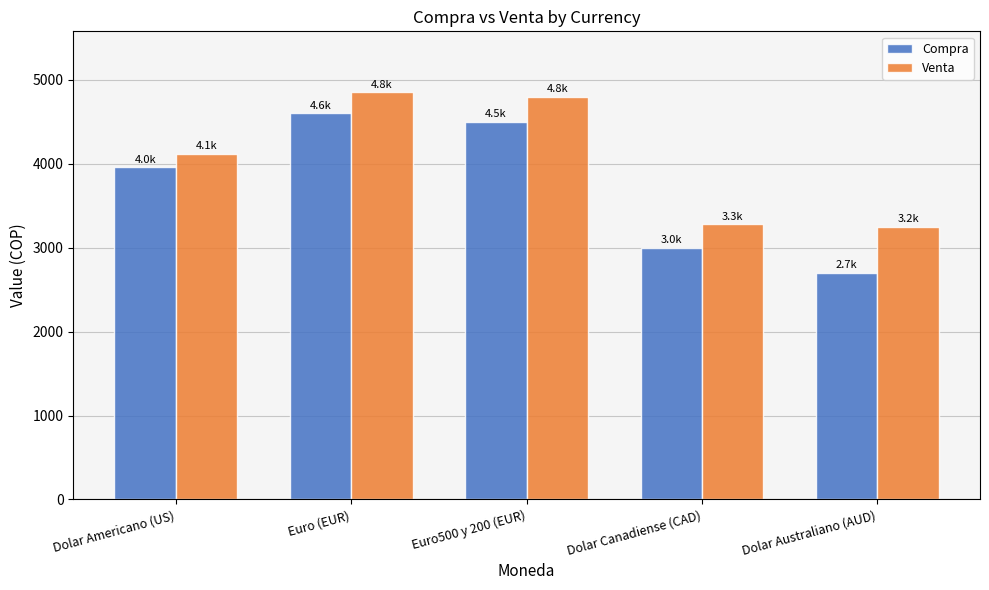

Which series changed the most between Dolar Canadiense (CAD) and Dolar Australiano (AUD)?

Compra